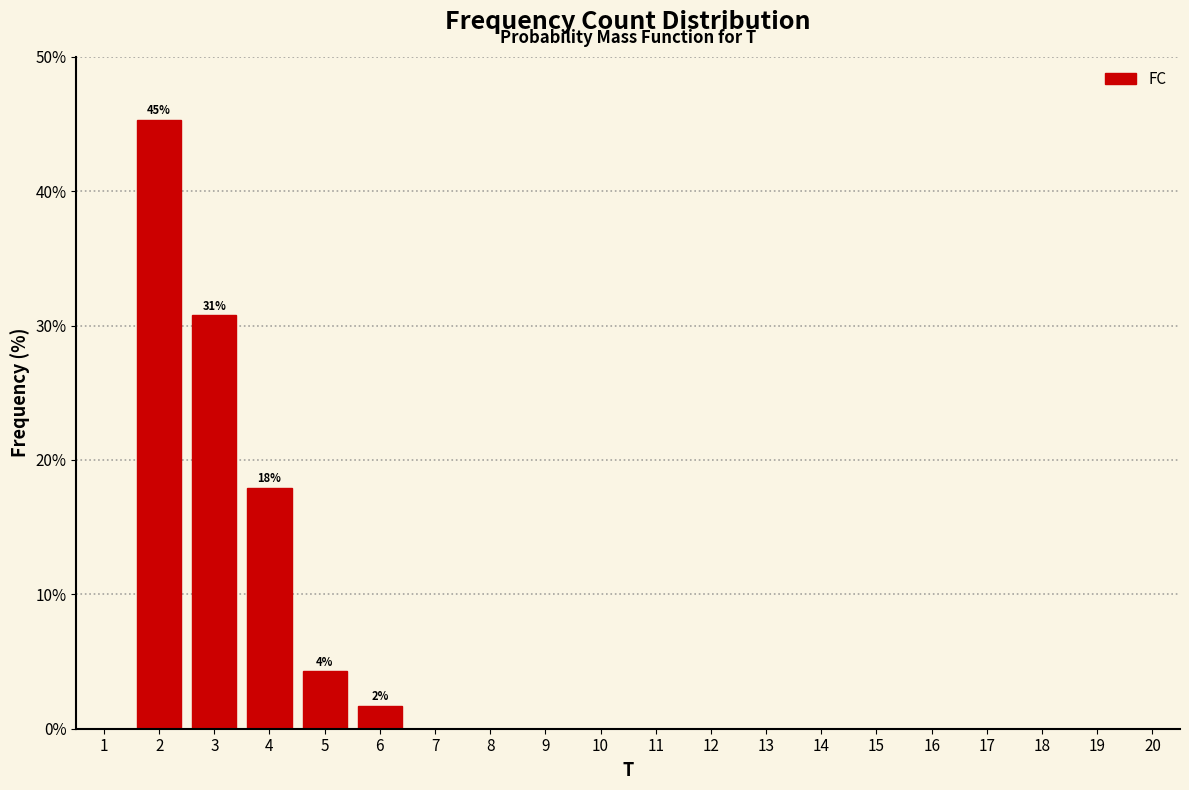

Reading left to right, list all the values displayed in this chart.

1=0.0	2=45.3	3=30.8	4=17.9	5=4.3	6=1.7	7=0.0	8=0.0	9=0.0	10=0.0	11=0.0	12=0.0	13=0.0	14=0.0	15=0.0	16=0.0	17=0.0	18=0.0	19=0.0	20=0.0